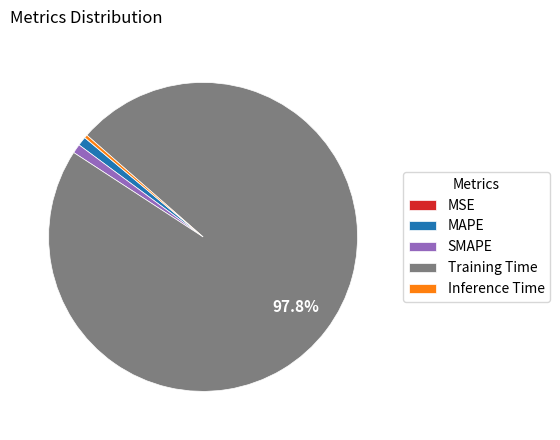

Which category has the biggest portion of the pie?

Training Time